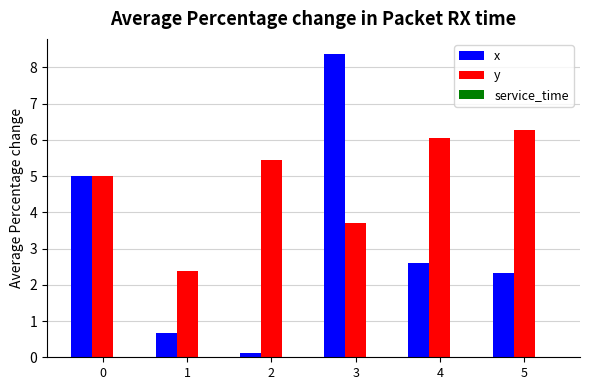

What is the difference between the maximum and minimum values in the y series?

3.9